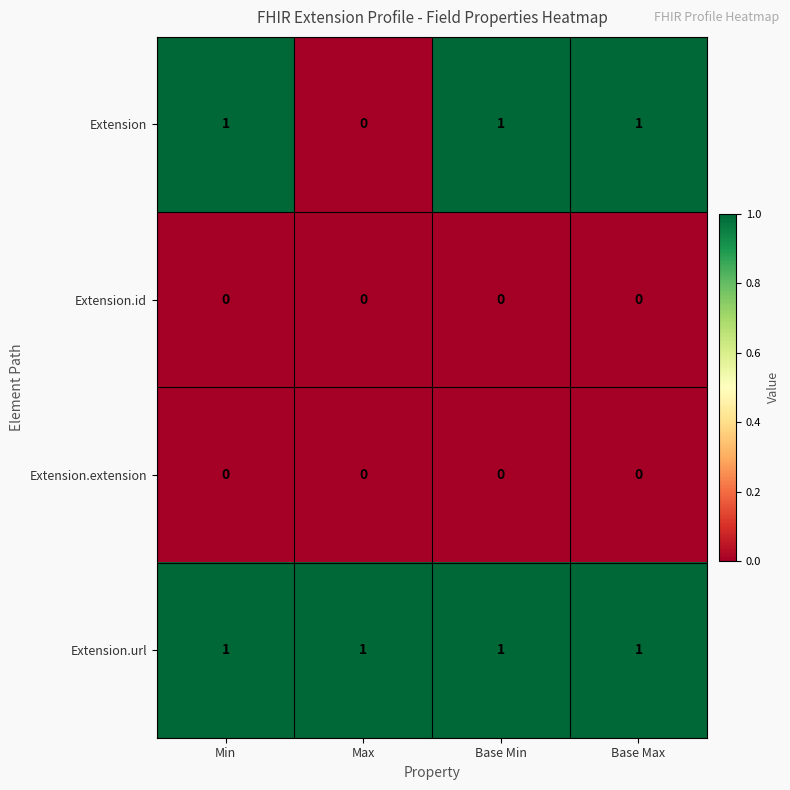

At which label does Extension reach its minimum?

Max